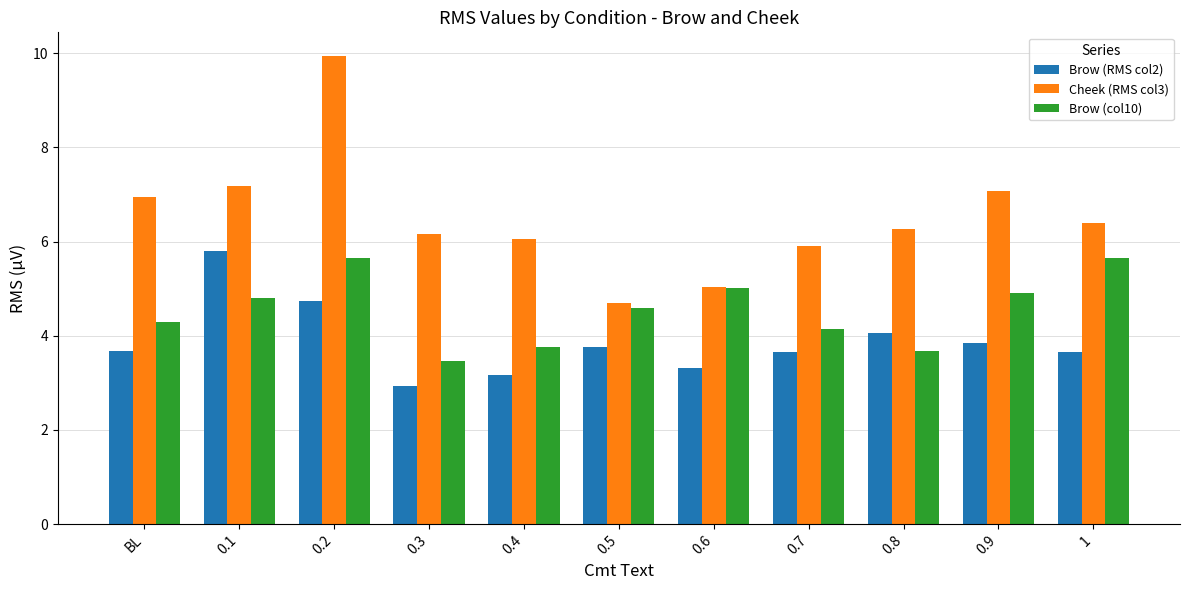

What is the difference between the maximum and minimum values in the Cheek (RMS col3) series?

5.3